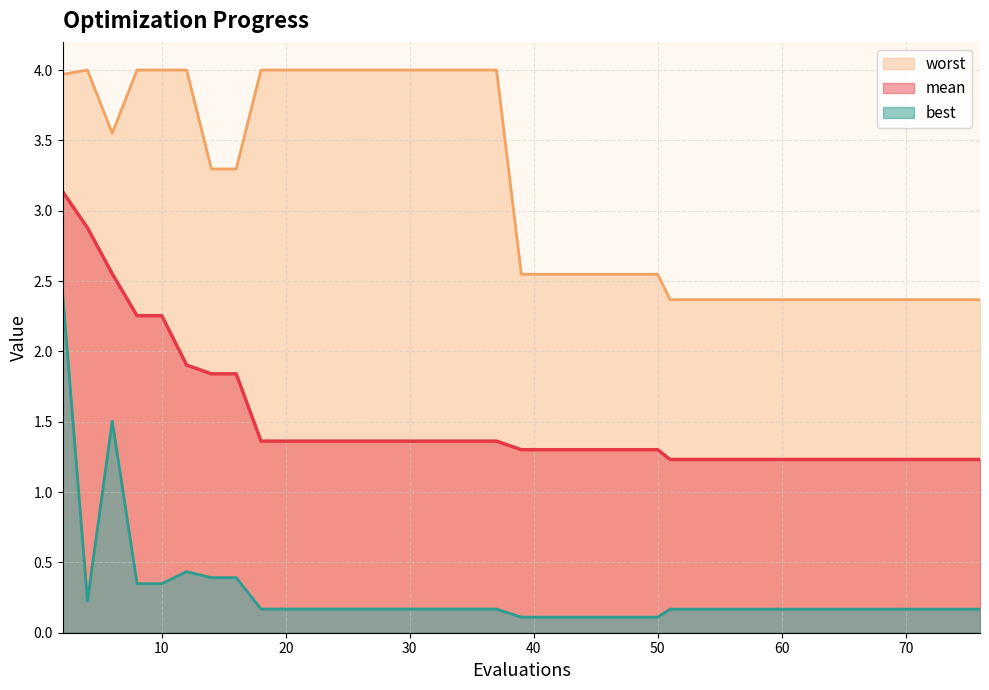

Which series has the widest spread of values?

best